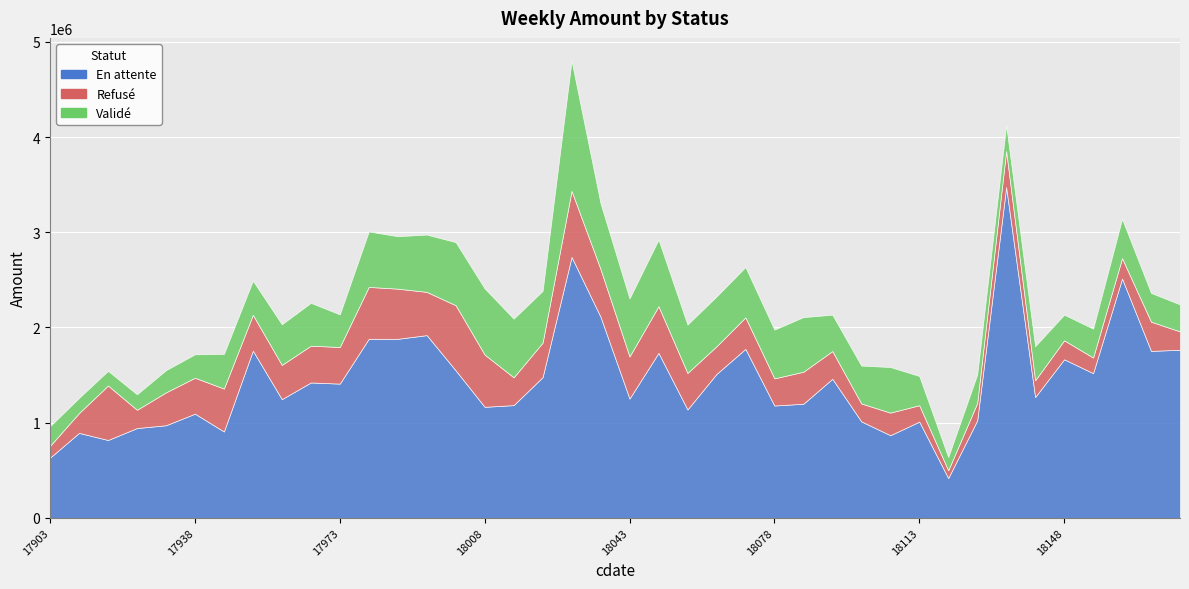

Between 17952 and 18071, which series saw the biggest shift?

Validé